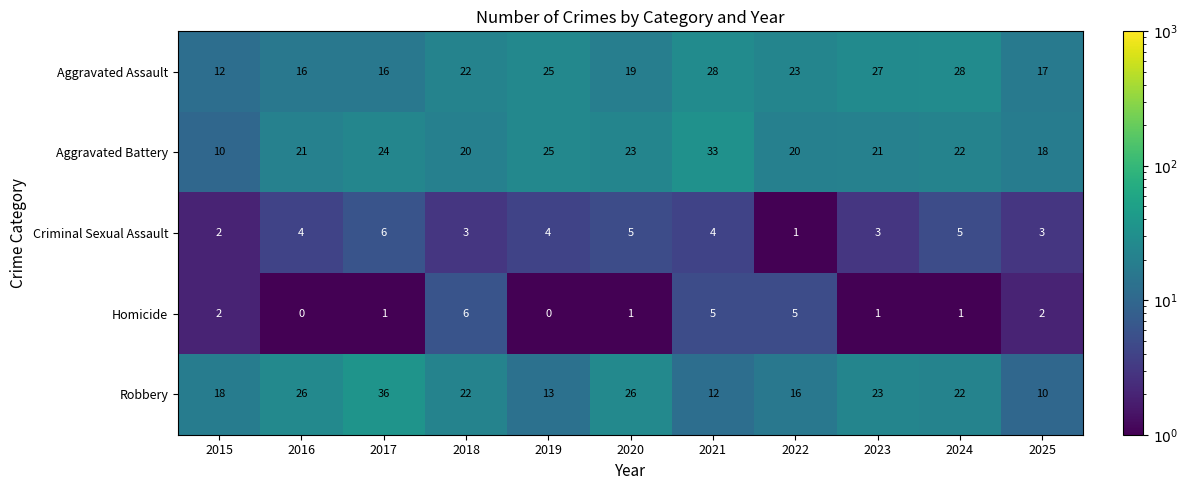

What is the average value of the Criminal Sexual Assault series?

4